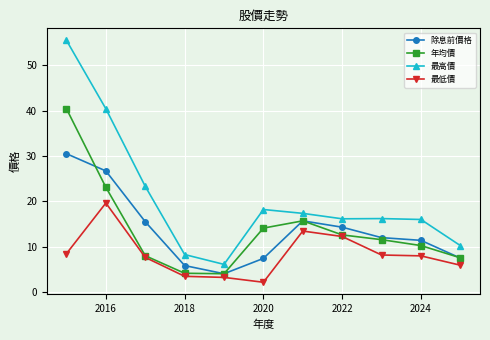

True or false: 最高價 and 除息前價格 cross at least once.

False